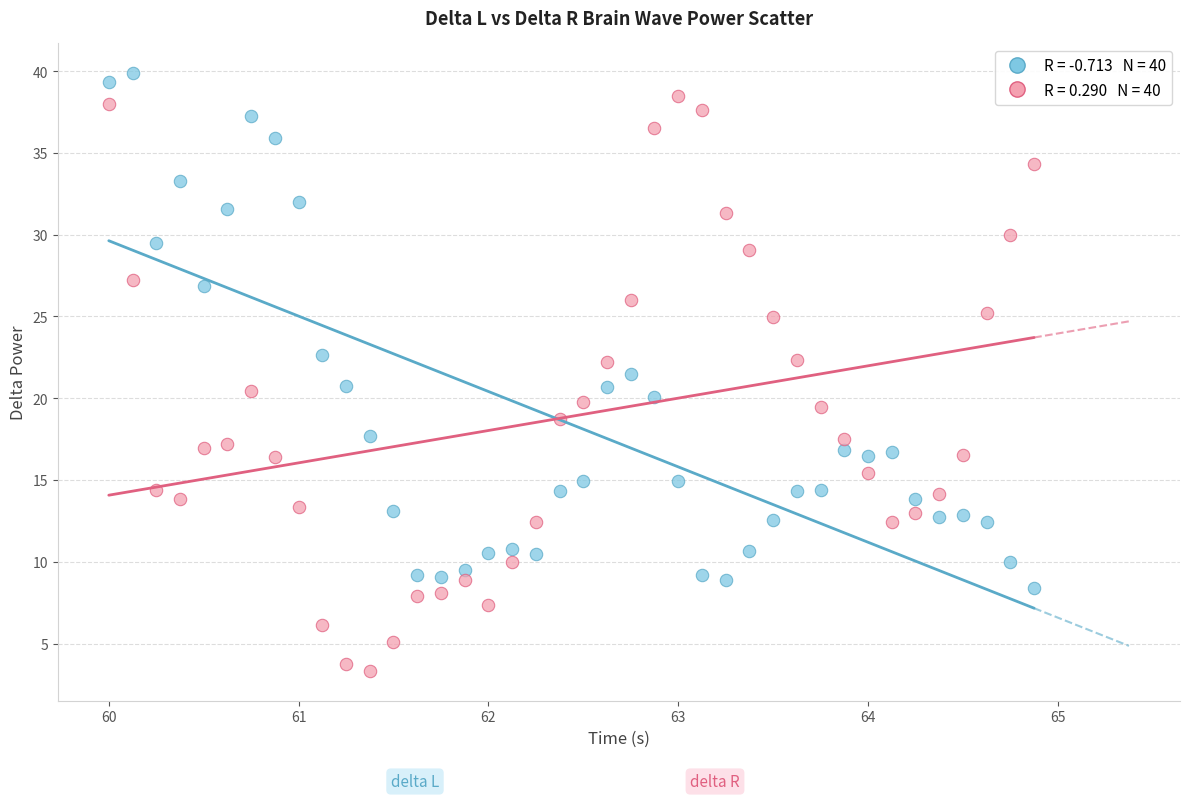

Across all data points, what is the range of Y values (max minus min)?

36.5